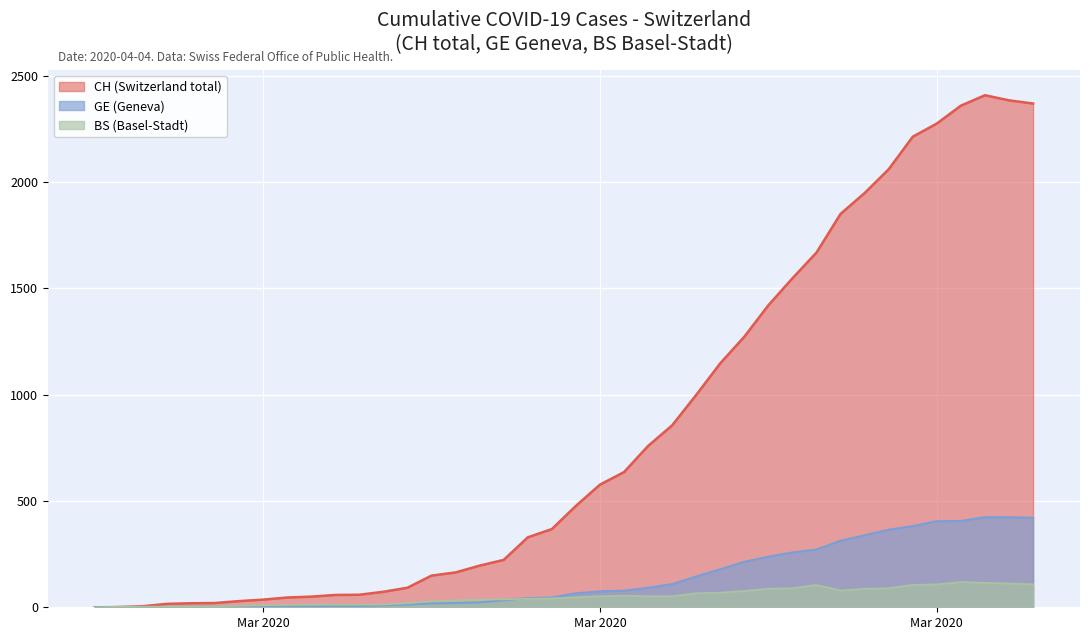

At which label does CH first exceed 477?

Mar 2020